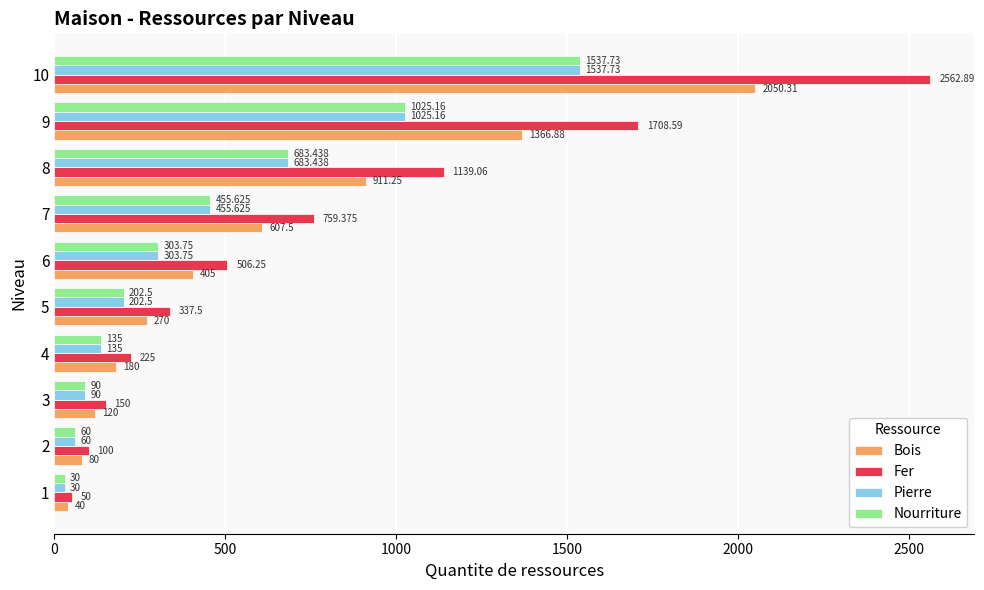

At which category is the sum across all series the highest?

10